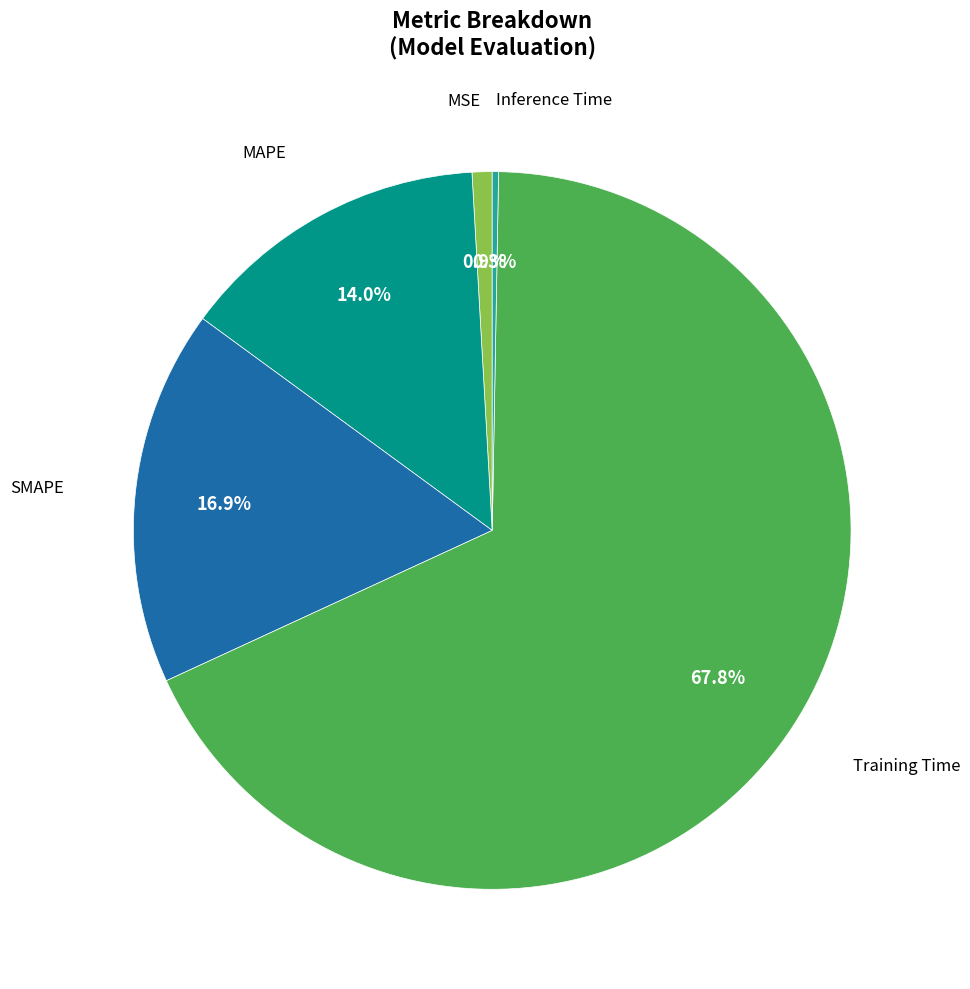

Which slice is the largest?

Training Time